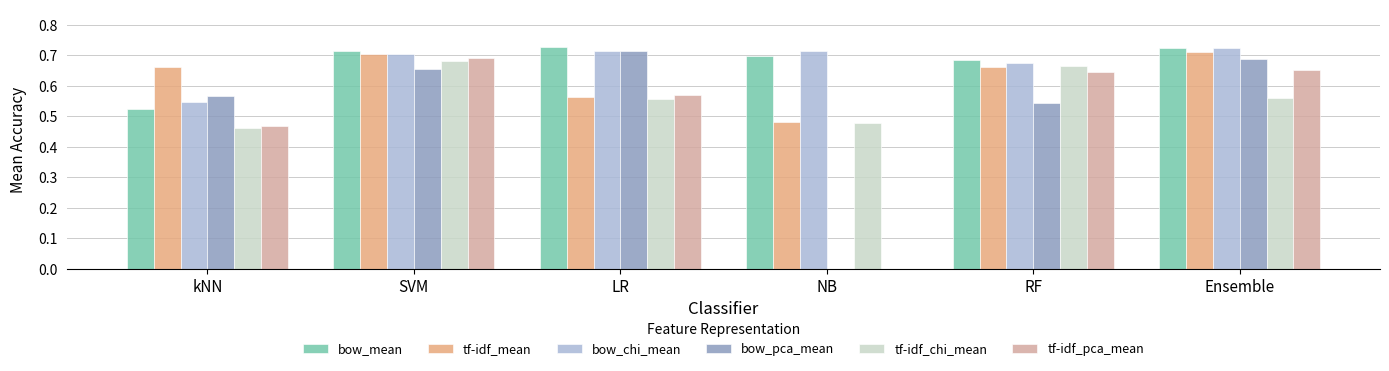

Is the value of tf-idf_chi_mean at SVM greater than the value of bow_mean at LR?

No